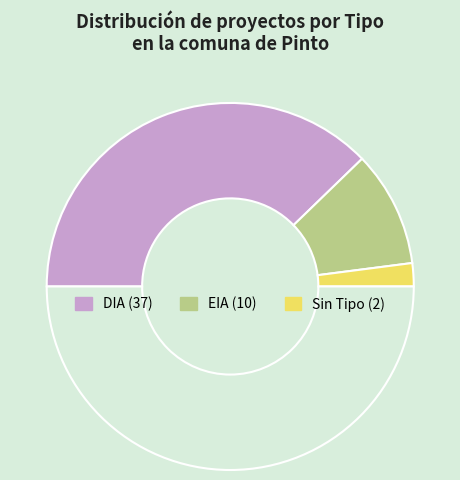

To the nearest percent, what is the difference between the largest and smallest slice percentages?

71%